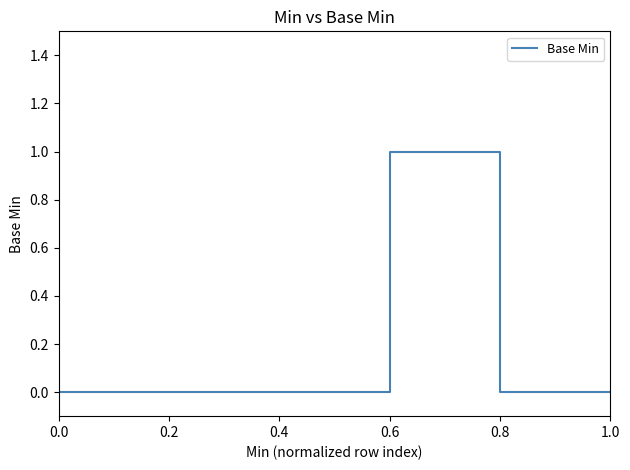

What is the maximum value shown in the chart?

1